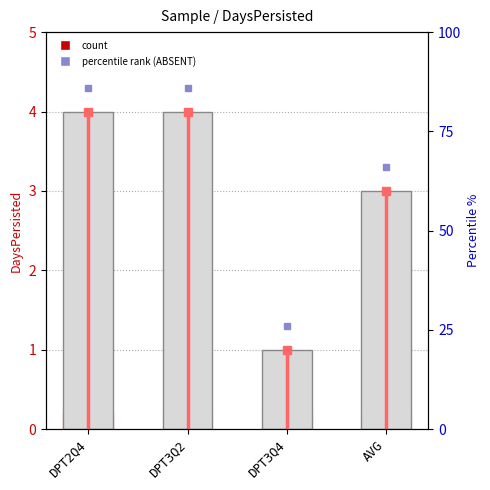

What is the smallest value displayed?

1